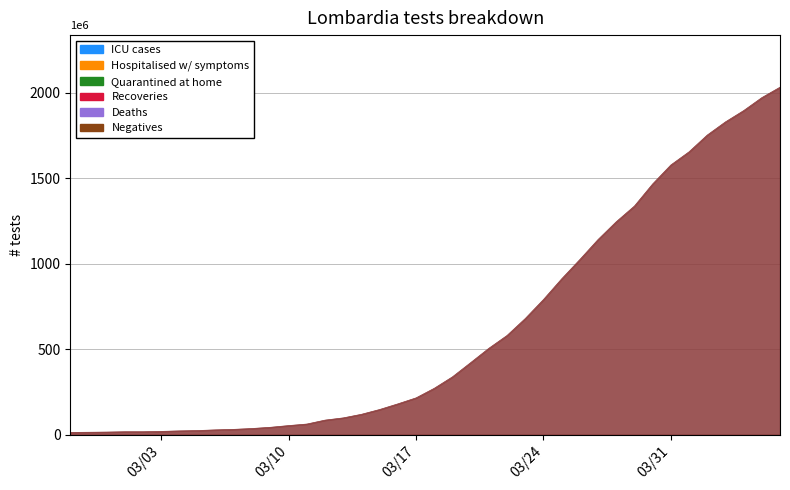

What is the difference between the maximum and minimum values?

2019